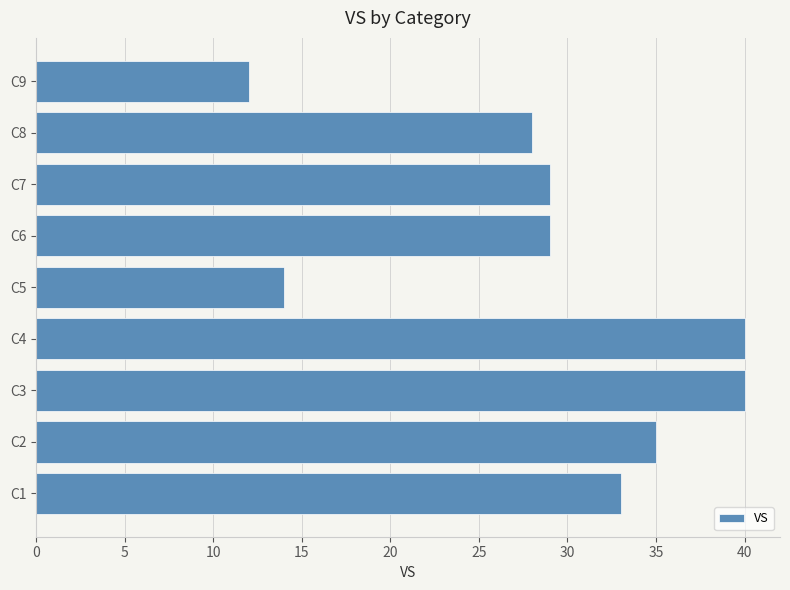

Where is the data nearest to the value 26?

C8